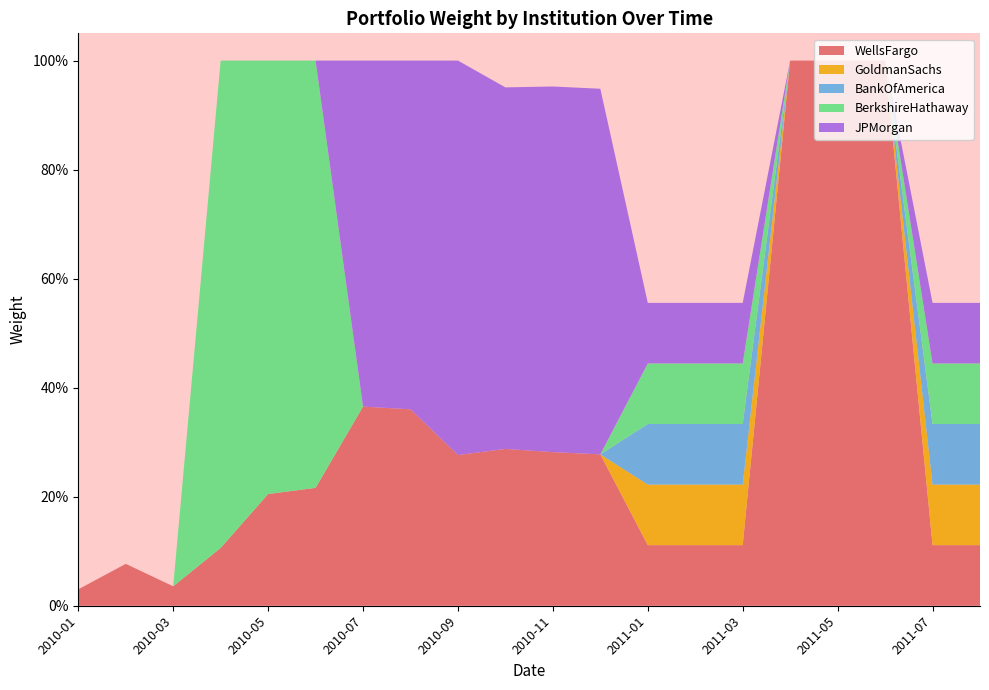

Reading left to right, extract all data points from this chart.

WellsFargo: 2010-01=0.0	2010-02=0.1	2010-03=0.0	2010-04=0.1	2010-05=0.2	2010-06=0.2	2010-07=0.4	2010-08=0.4	2010-09=0.3	2010-10=0.3	2010-11=0.3	2010-12=0.3	2011-01=0.1	2011-02=0.1	2011-03=0.1	2011-04=1.0	2011-05=1.0	2011-06=1.0	2011-07=0.1	2011-08=0.1
GoldmanSachs: 2010-01=0.0	2010-02=0.0	2010-03=0.0	2010-04=0.0	2010-05=0.0	2010-06=0.0	2010-07=0.0	2010-08=0.0	2010-09=0.0	2010-10=0.0	2010-11=0.0	2010-12=0.0	2011-01=0.1	2011-02=0.1	2011-03=0.1	2011-04=0.0	2011-05=0.0	2011-06=0.0	2011-07=0.1	2011-08=0.1
BankOfAmerica: 2010-01=0.0	2010-02=0.0	2010-03=0.0	2010-04=0.0	2010-05=0.0	2010-06=0.0	2010-07=0.0	2010-08=0.0	2010-09=0.0	2010-10=0.0	2010-11=0.0	2010-12=0.0	2011-01=0.1	2011-02=0.1	2011-03=0.1	2011-04=0.0	2011-05=0.0	2011-06=0.0	2011-07=0.1	2011-08=0.1
BerkshireHathaway: 2010-01=0.0	2010-02=0.0	2010-03=0.0	2010-04=0.9	2010-05=0.8	2010-06=0.8	2010-07=0.0	2010-08=0.0	2010-09=0.0	2010-10=0.0	2010-11=0.0	2010-12=0.0	2011-01=0.1	2011-02=0.1	2011-03=0.1	2011-04=0.0	2011-05=0.0	2011-06=0.0	2011-07=0.1	2011-08=0.1
JPMorgan: 2010-01=0.0	2010-02=0.0	2010-03=0.0	2010-04=0.0	2010-05=0.0	2010-06=0.0	2010-07=0.6	2010-08=0.6	2010-09=0.7	2010-10=0.7	2010-11=0.7	2010-12=0.7	2011-01=0.1	2011-02=0.1	2011-03=0.1	2011-04=0.0	2011-05=0.0	2011-06=0.0	2011-07=0.1	2011-08=0.1